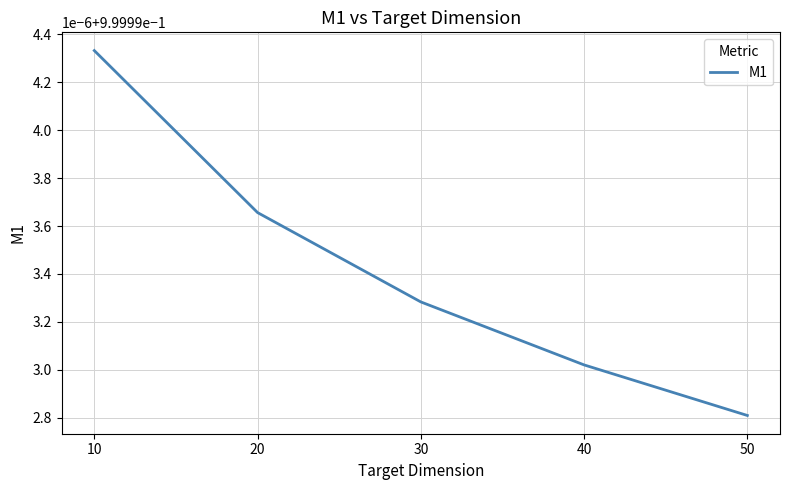

True or false: the data shows 0.7 at 10.

False